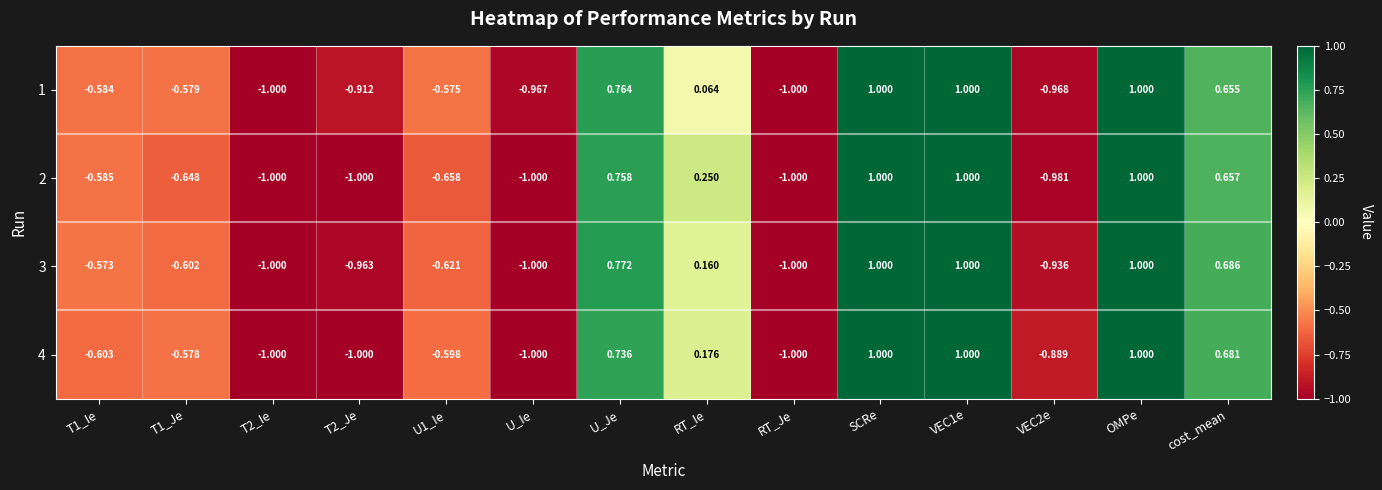

At which label is 4 closest to 0?

RT_Ie